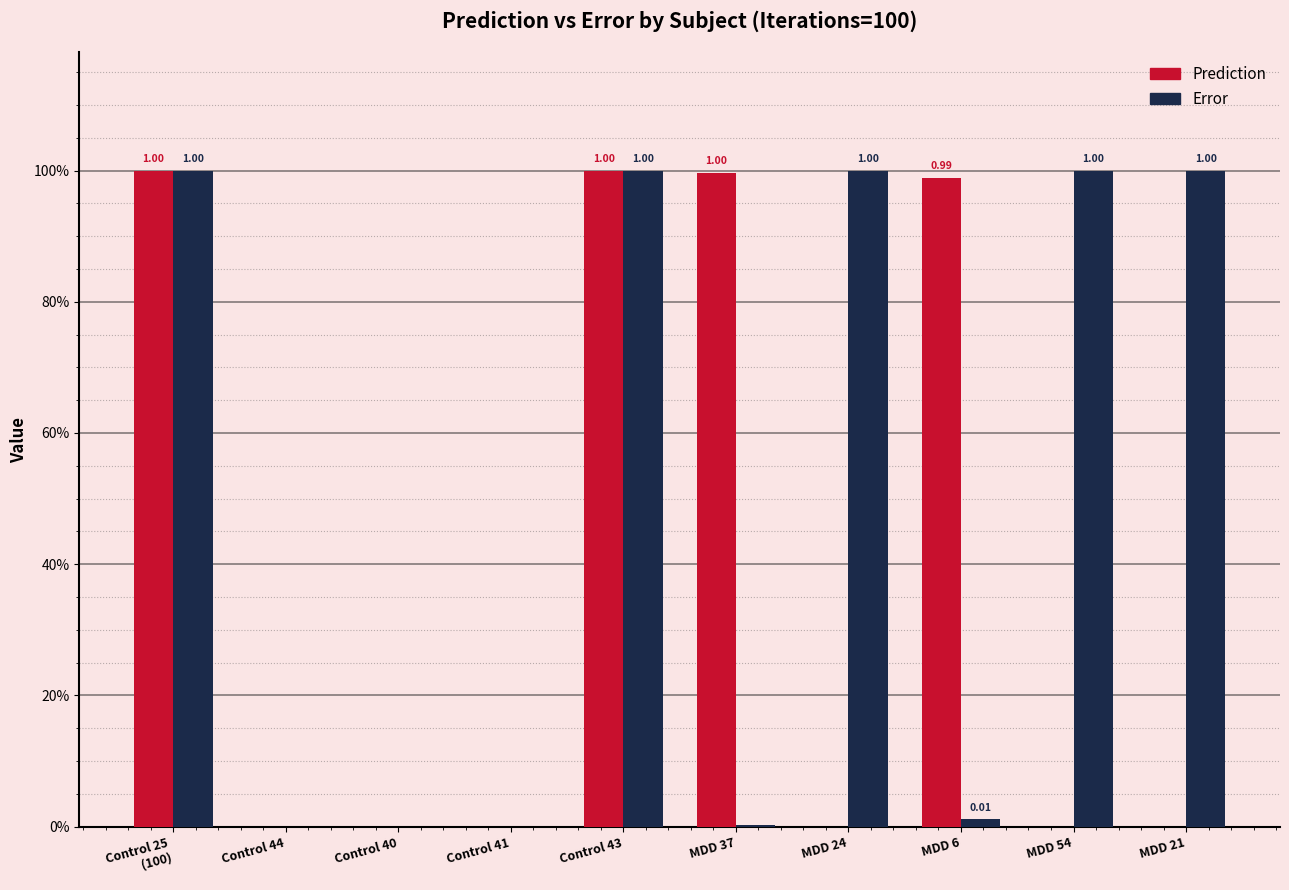

True or false: Error has a value of 1.7 at MDD 54.

False